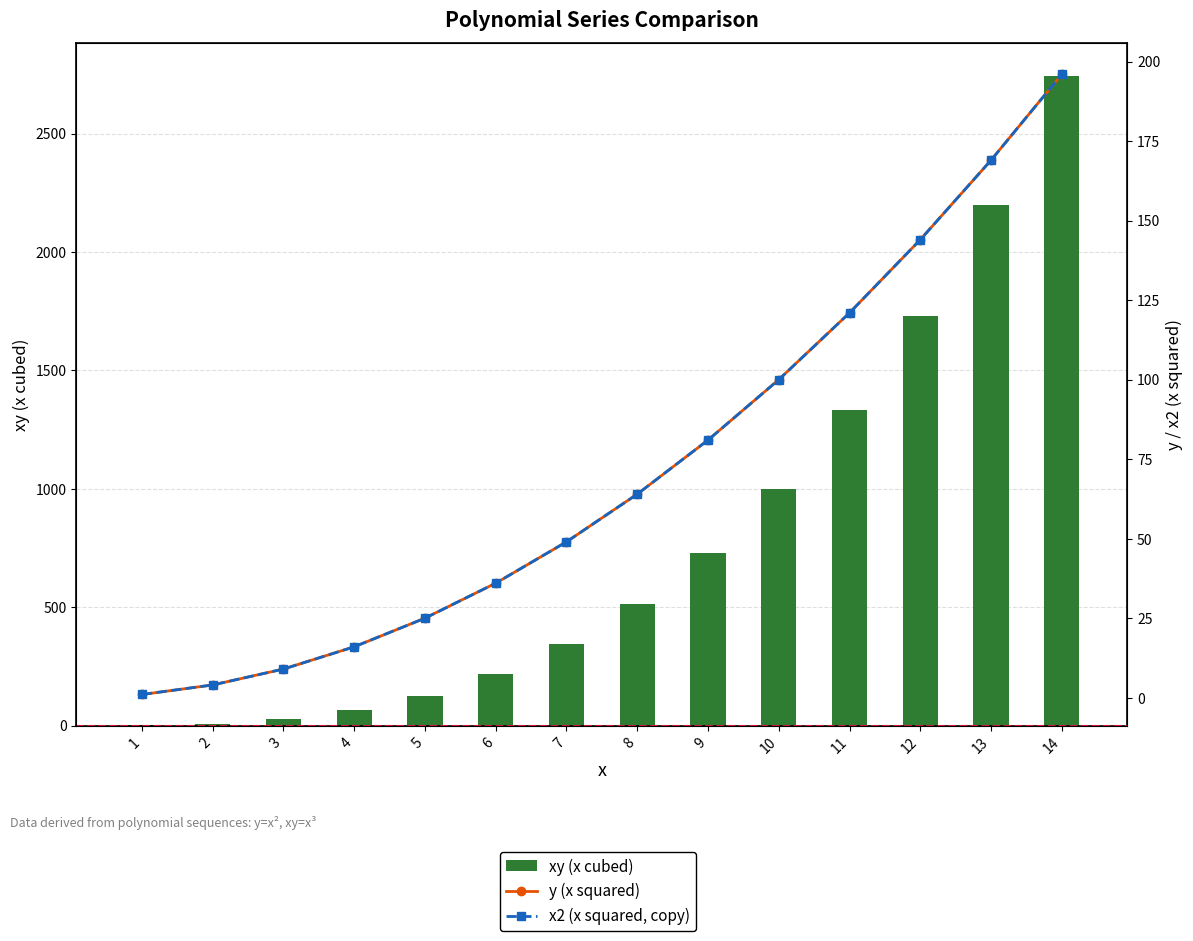

How many series are shown in this chart?

3